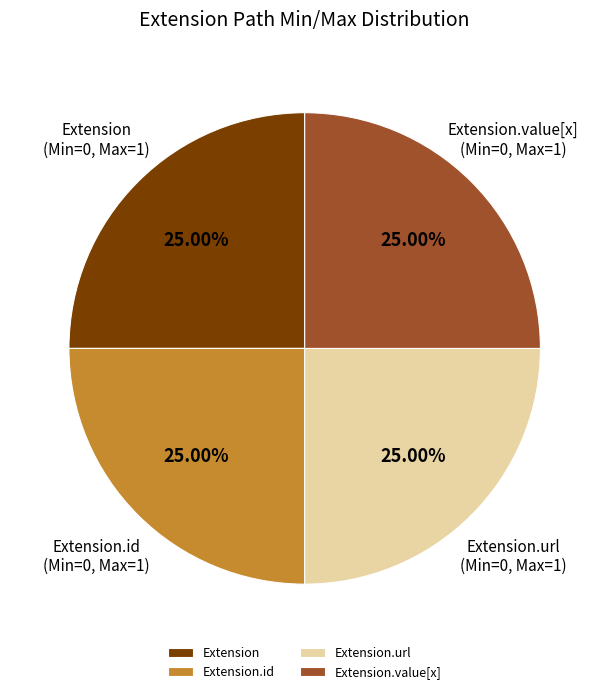

Count the number of slices in the pie.

4